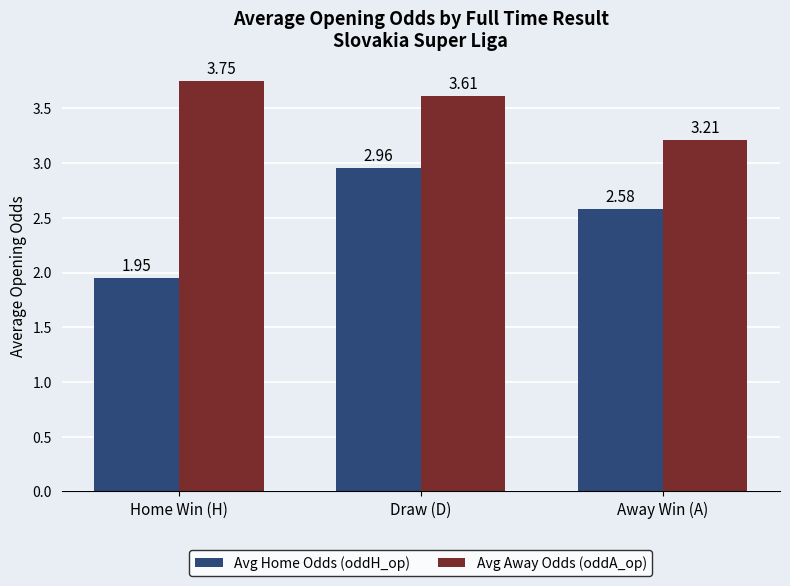

How many data points does each series have?

3